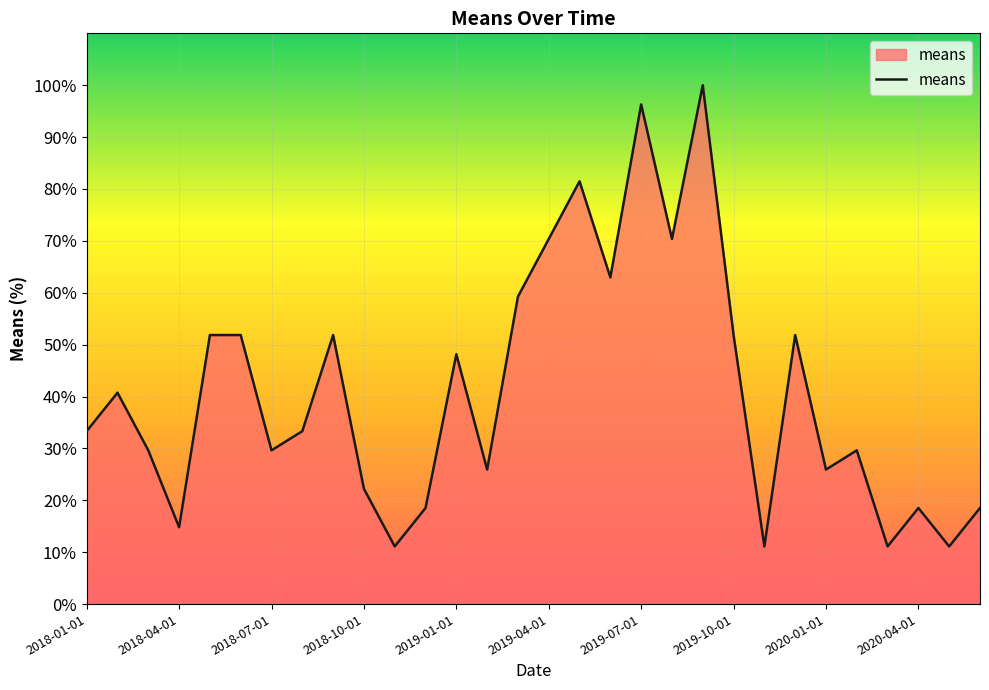

What is the difference between the maximum and minimum values?

88.9